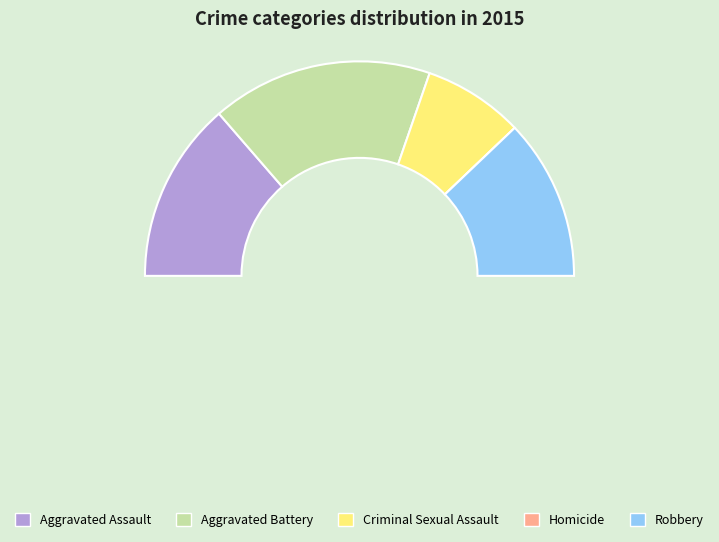

True or false: Aggravated Assault accounts for 27% of the total.

True